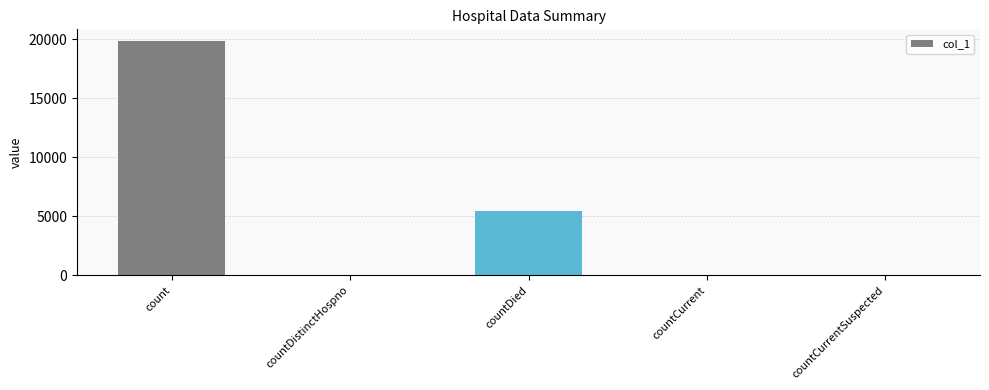

What is the sum of all values?

25432